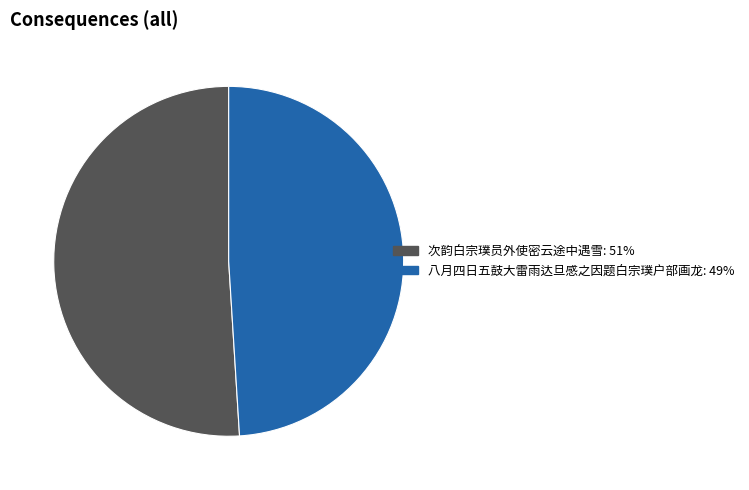

What is the majority slice?

次韵白宗璞员外使密云途中遇雪